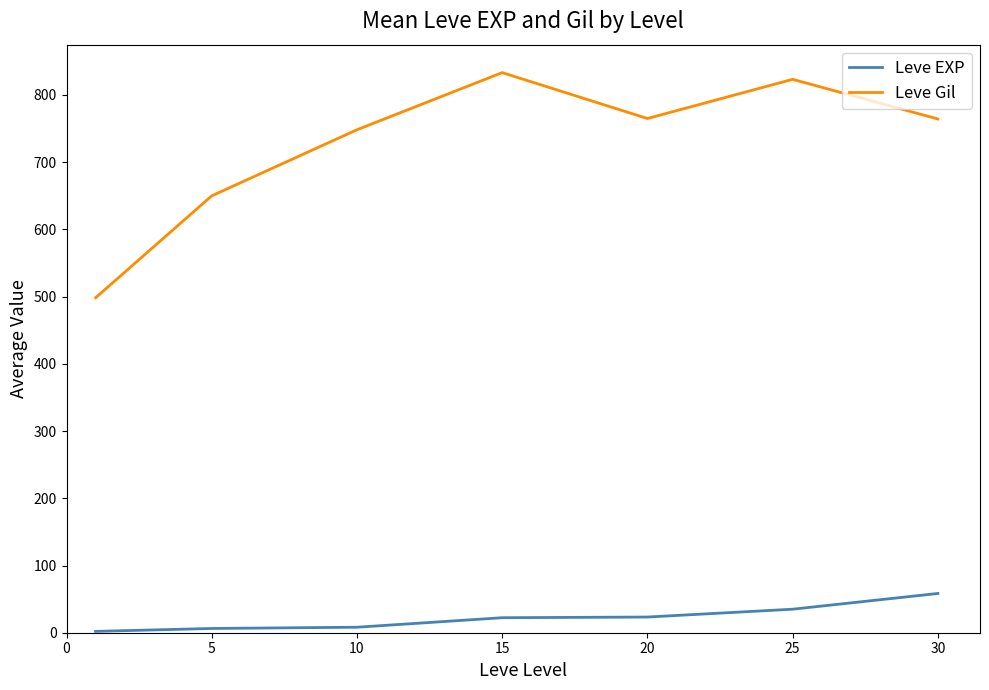

What is the minimum value for Leve Gil?

498.3